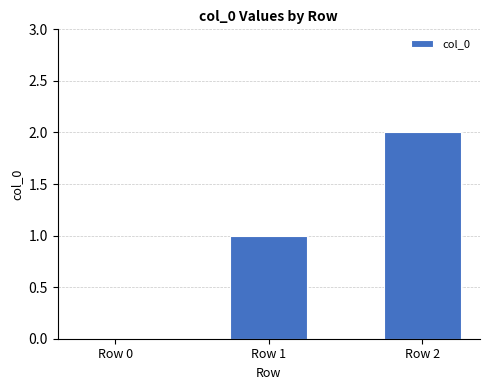

The value at Row 2 is 2. True or false?

True